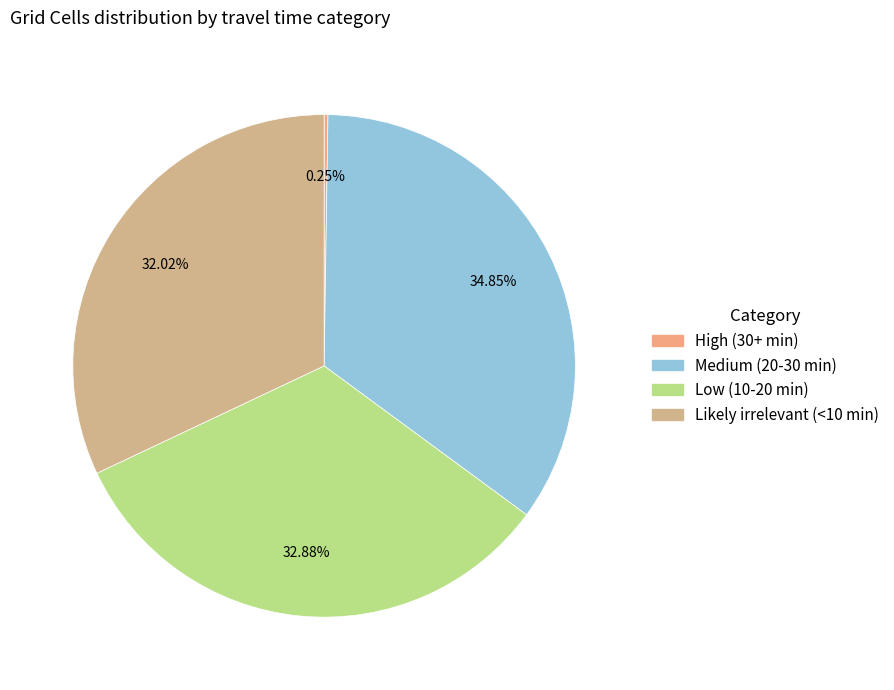

Which has a higher value, High (30+ min) or Low (10-20 min)?

Low (10-20 min)